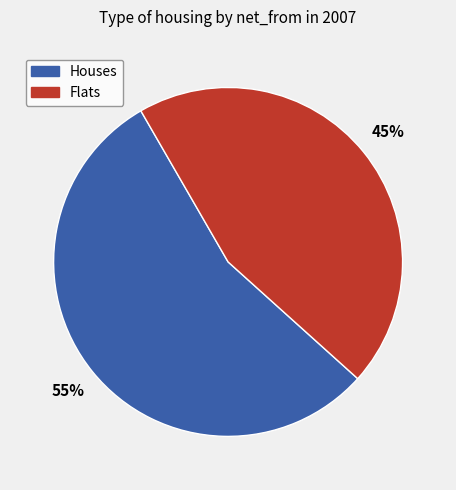

To the nearest percent, what is the difference between the largest and smallest slice percentages?

10%